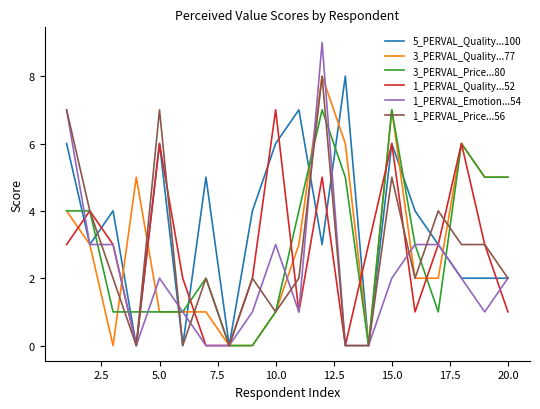

True or false: 1_PERVAL_Quality...52 and 3_PERVAL_Price...80 intersect in this chart.

True